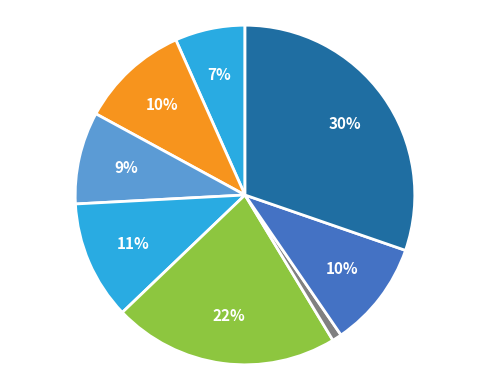

How many segments does this pie chart have?

8